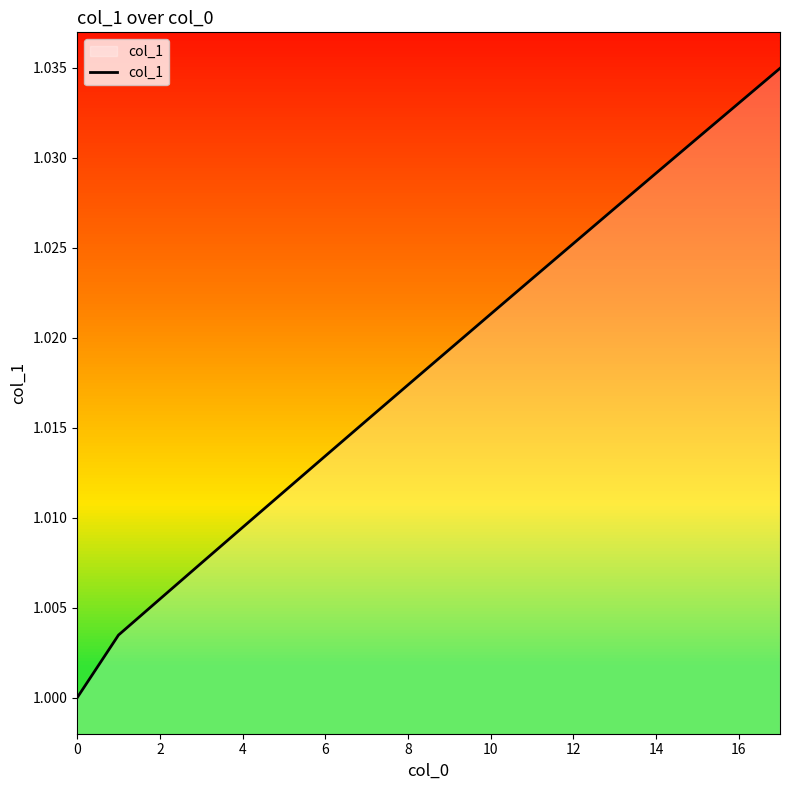

Does the chart display data point markers on the line(s)?

No